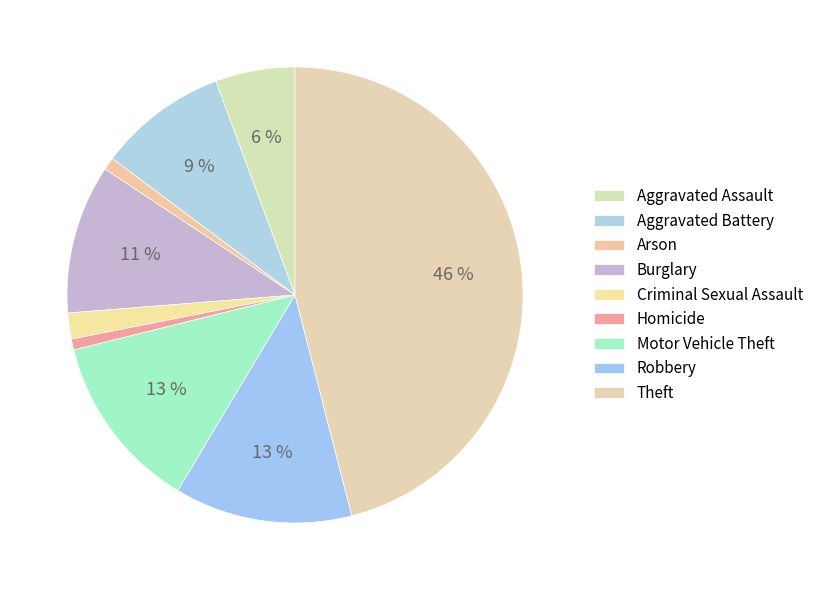

True or false: Motor Vehicle Theft accounts for 26% of the total.

False